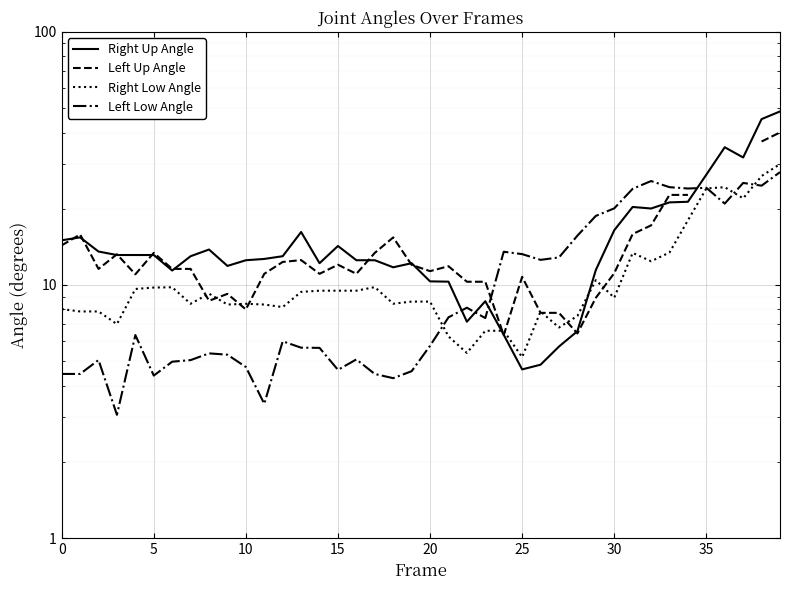

At which label is Left Low Angle closest to 15?

28